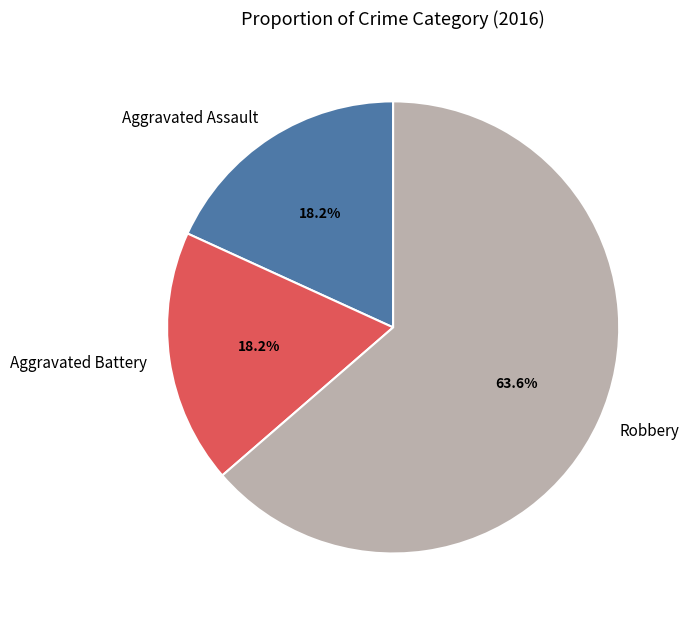

Combined, do Aggravated Assault and Aggravated Battery account for over 50%?

No